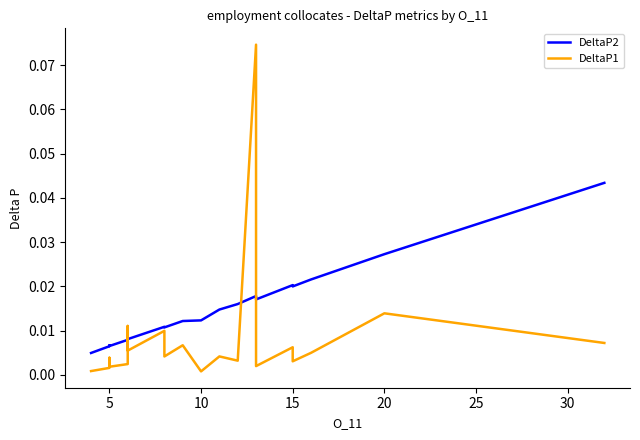

Rank the series at 30 from lowest to highest value.

DeltaP1, DeltaP2